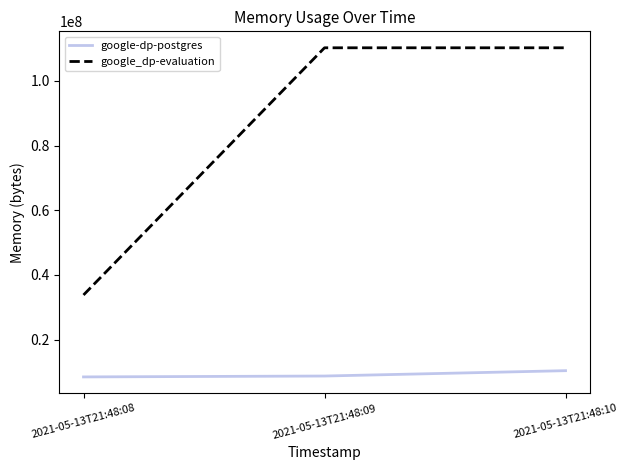

Rank the series by their average value, from highest to lowest.

google_dp-evaluation, google-dp-postgres